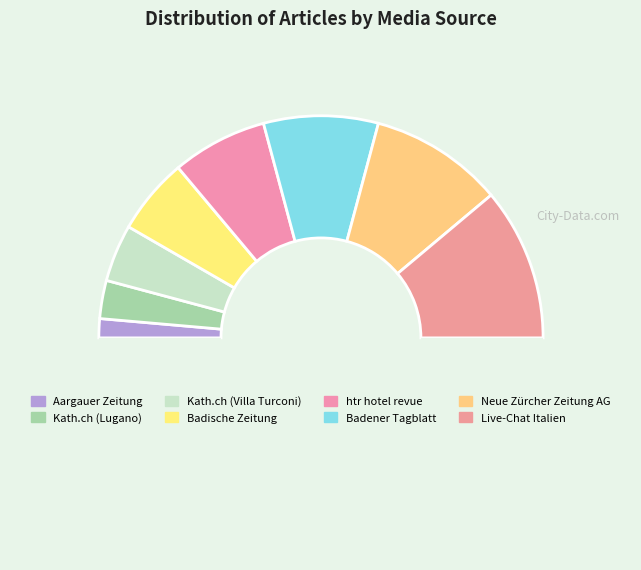

How many segments does this pie chart have?

9